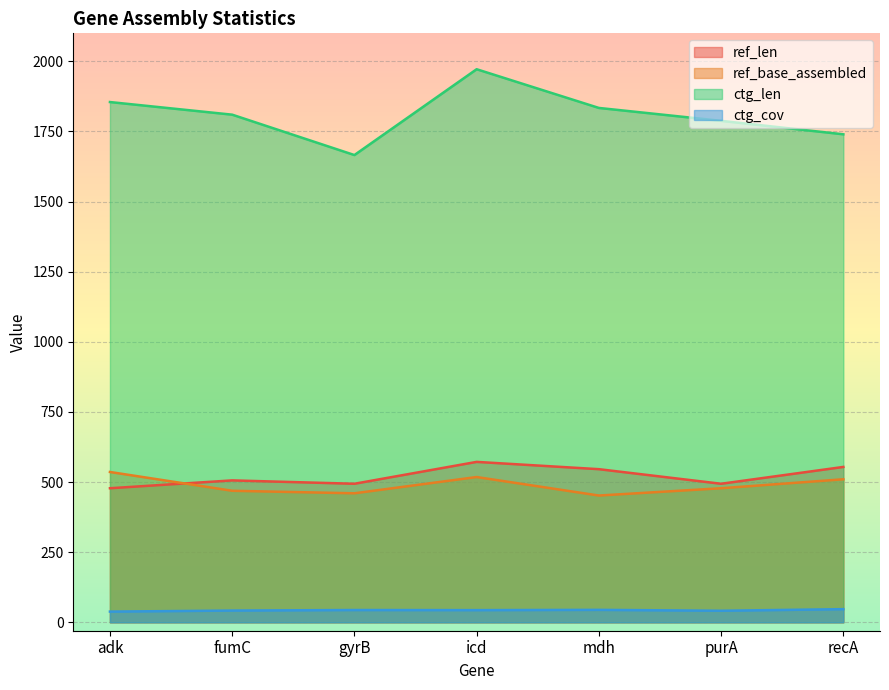

At recA, list the series in order from largest to smallest.

ctg_len, ref_len, ref_base_assembled, ctg_cov